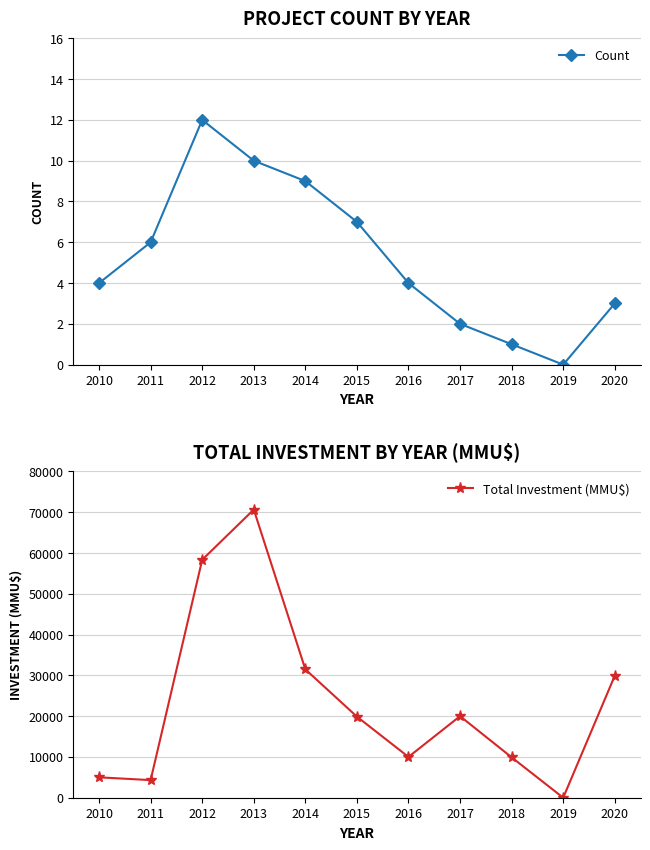

True or false: Count and Total Investment (MMU$) cross at least once.

False